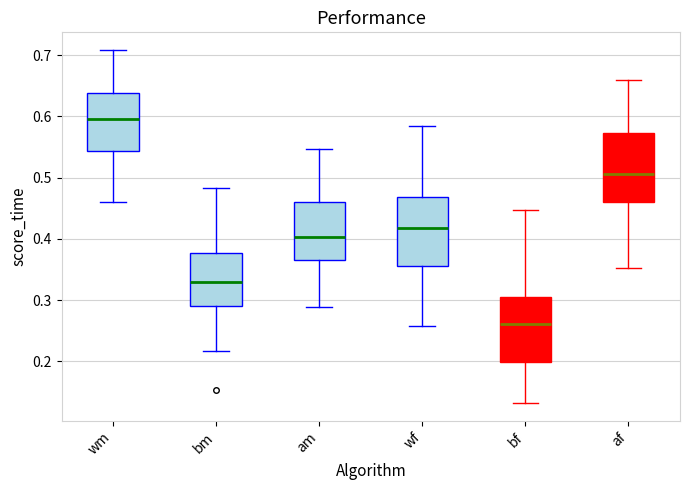

Reading left to right, transcribe this box plot: for each box, give where its median line is, the range the box spans, and where its two whiskers end, as read against the y-axis. The values are not printed on the chart, so give them approximately, as read against the axis.

wm: median 0.60, box 0.54 to 0.64, whiskers 0.46 to 0.71
bm: median 0.33, box 0.29 to 0.38, whiskers 0.22 to 0.48
am: median 0.40, box 0.37 to 0.46, whiskers 0.29 to 0.55
wf: median 0.42, box 0.36 to 0.47, whiskers 0.26 to 0.58
bf: median 0.26, box 0.20 to 0.31, whiskers 0.13 to 0.45
af: median 0.51, box 0.46 to 0.57, whiskers 0.35 to 0.66